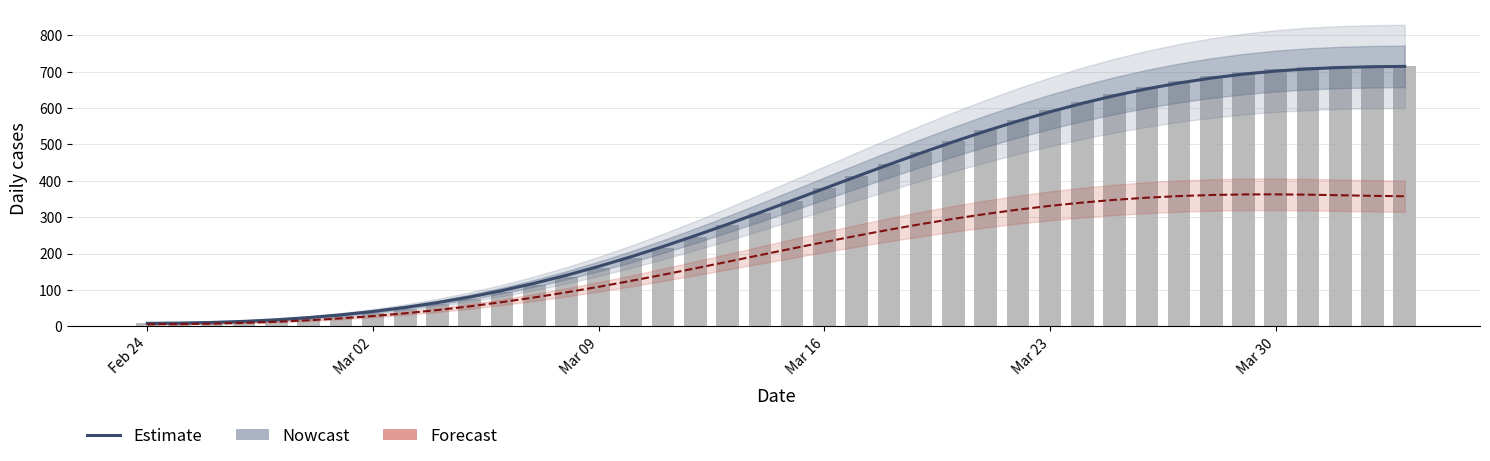

Does the chart contain any negative values?

No